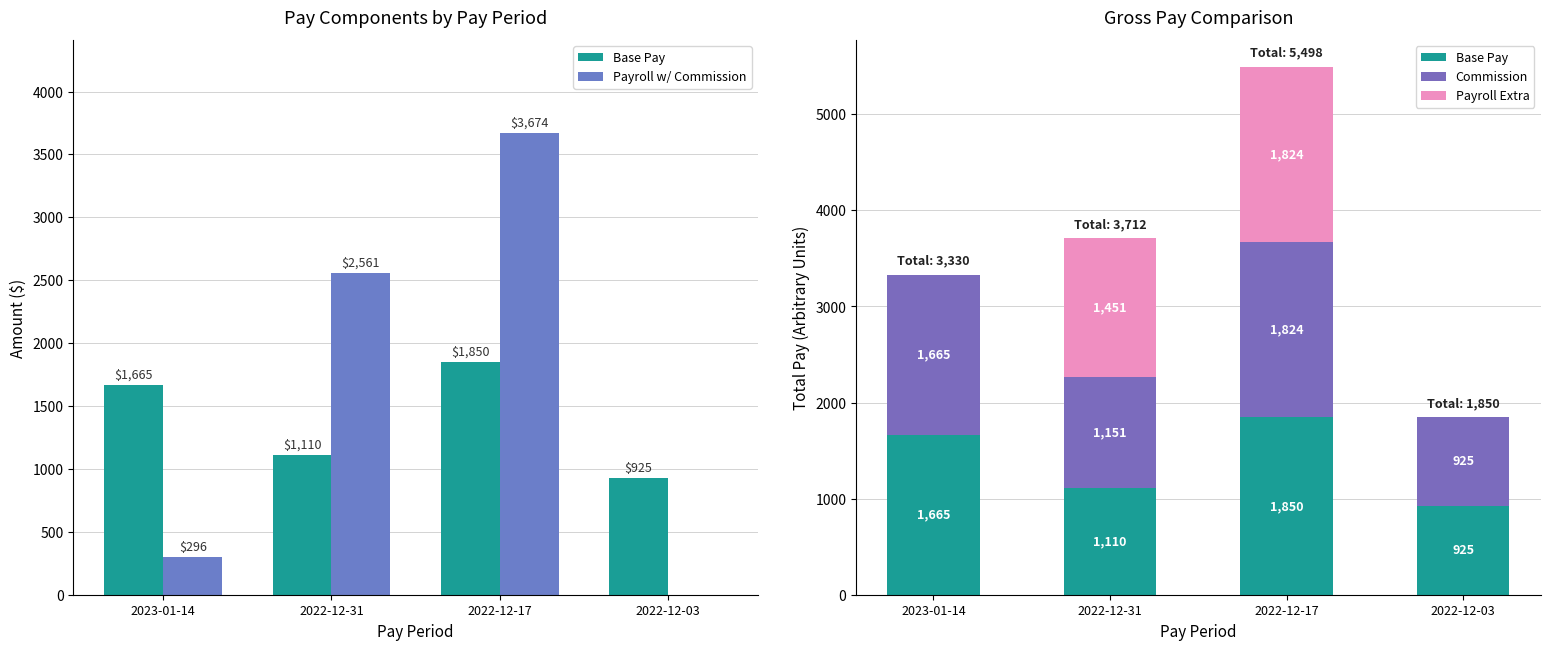

Which series has the largest range (max minus min)?

Payroll w/ Commission